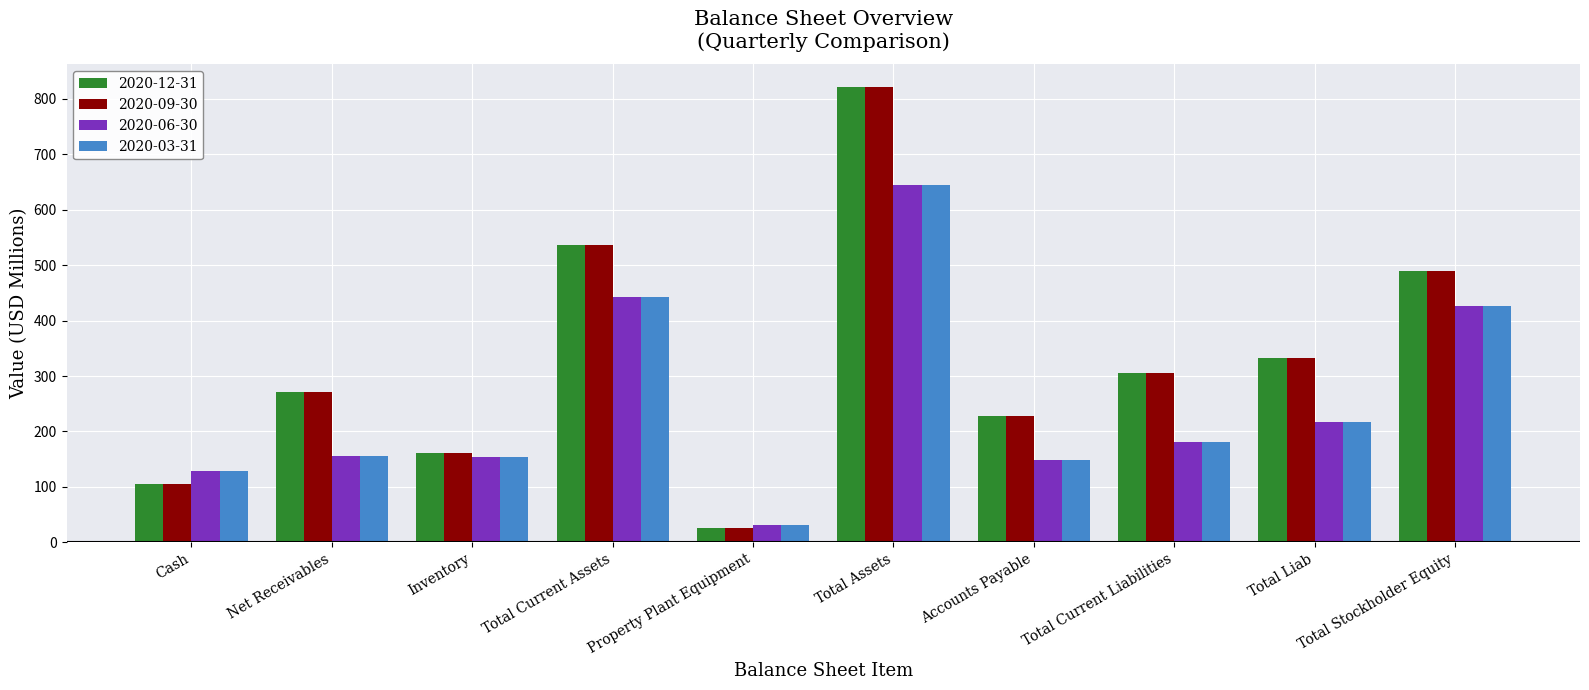

What is the value of the 2020-09-30 bar at the 10th from the left?

489.2